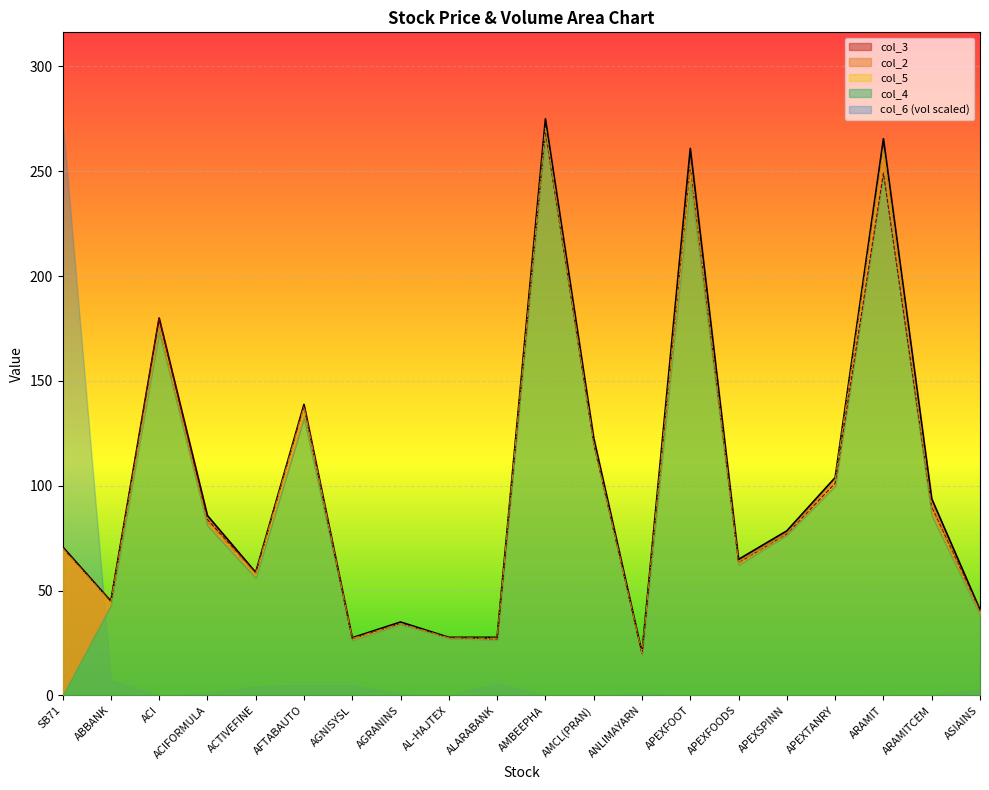

The value of col_5 at SB71 is 105.8. True or false?

False